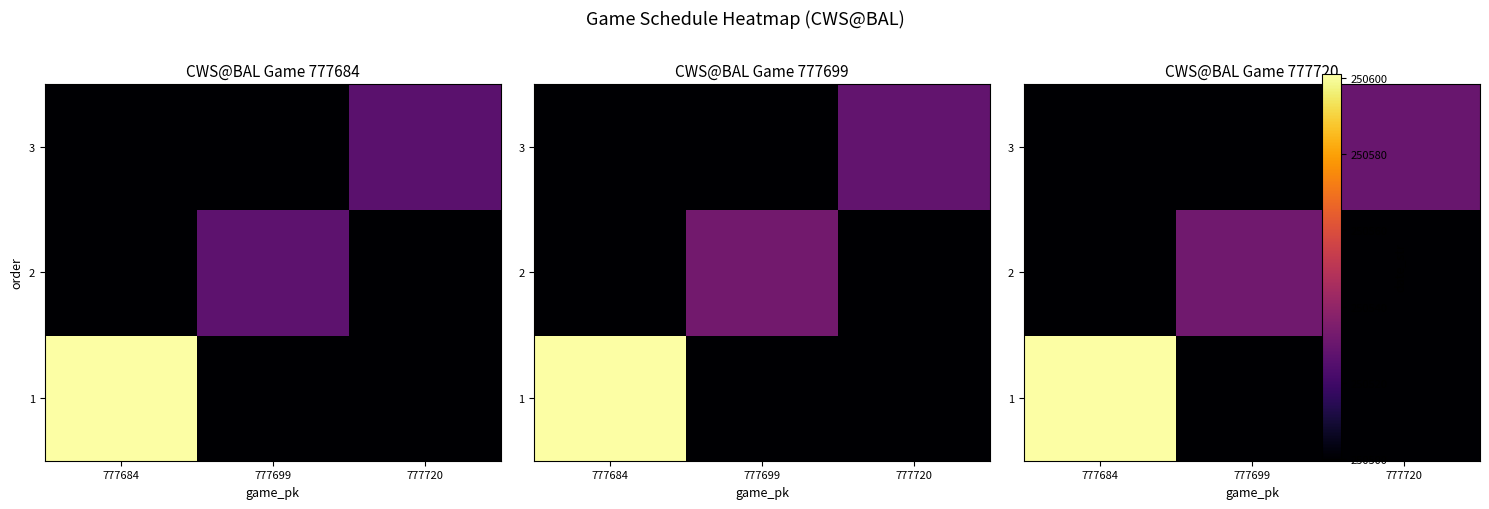

What is the total value across all series at 777684?

250601.9